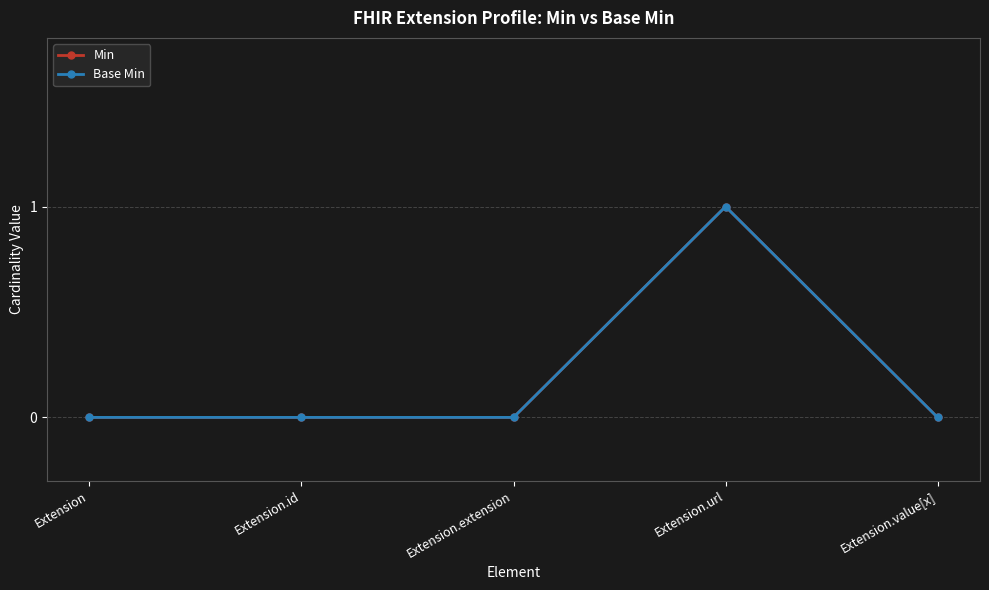

Does the chart have visible grid lines?

Yes